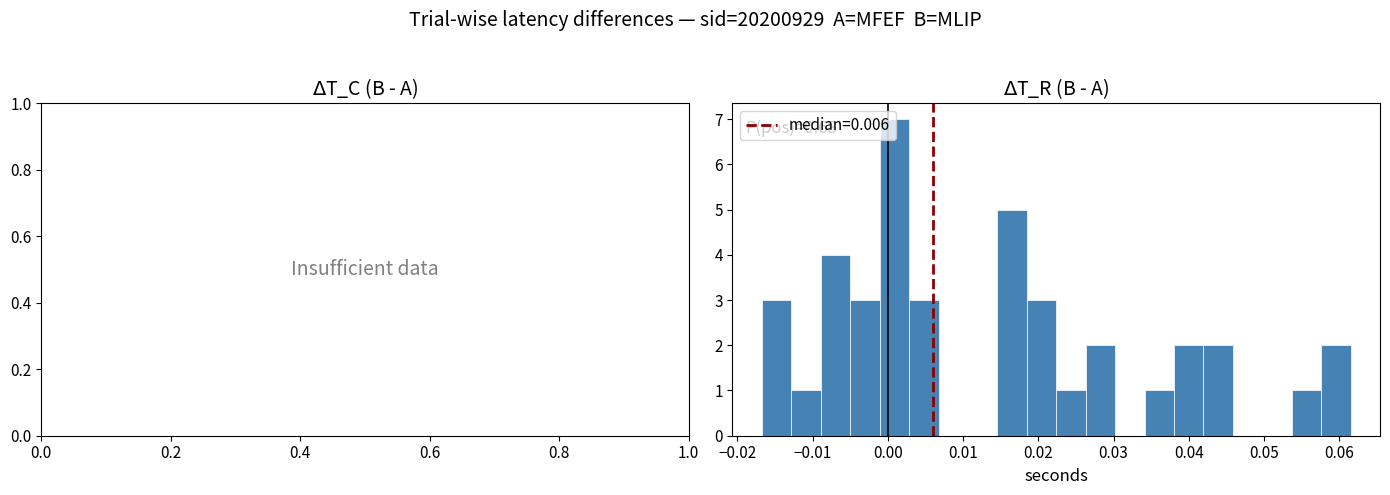

Read against the x-axis, roughly where is the centre of the tallest bar?

0.001